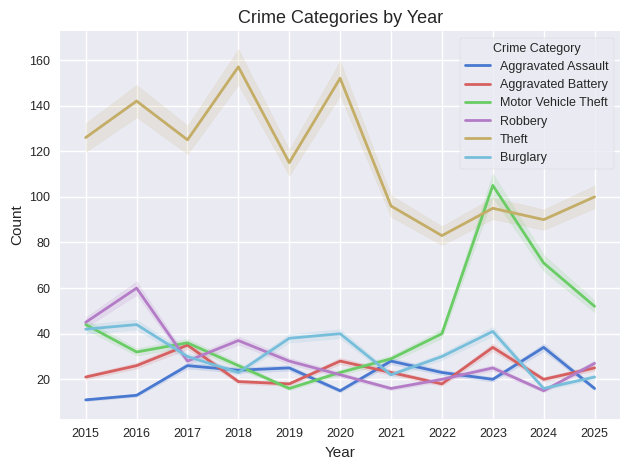

How many values in the Aggravated Battery series exceed 23?

5